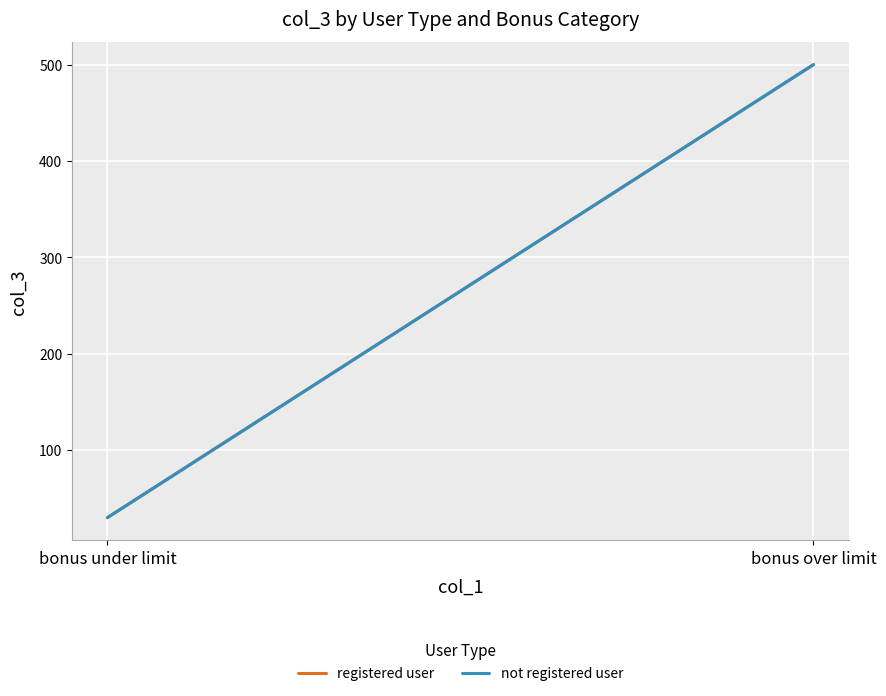

Which series changed the most between bonus under limit and bonus over limit?

registered user